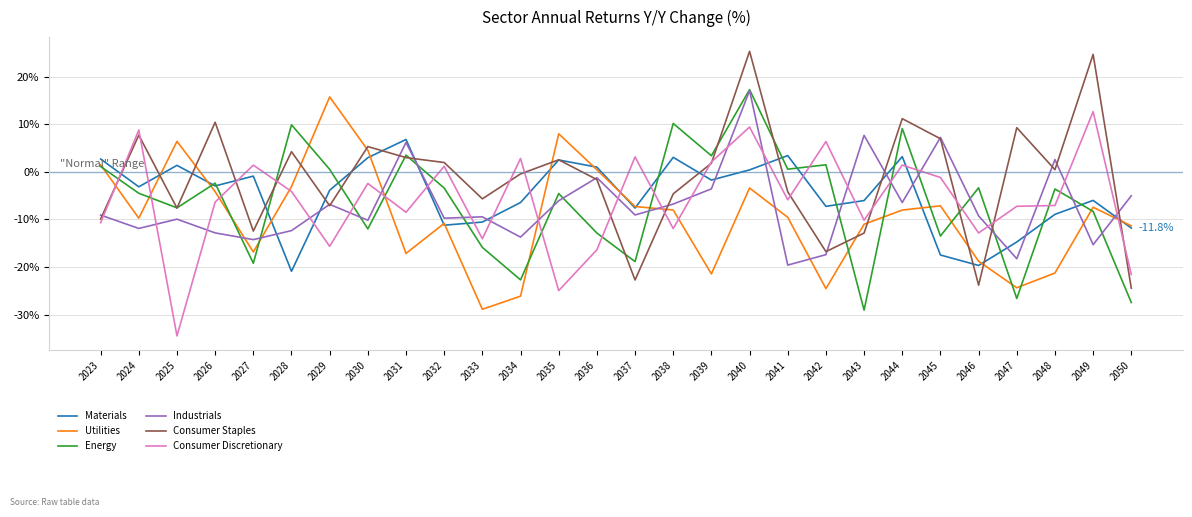

What is the smallest value displayed?

-34.5